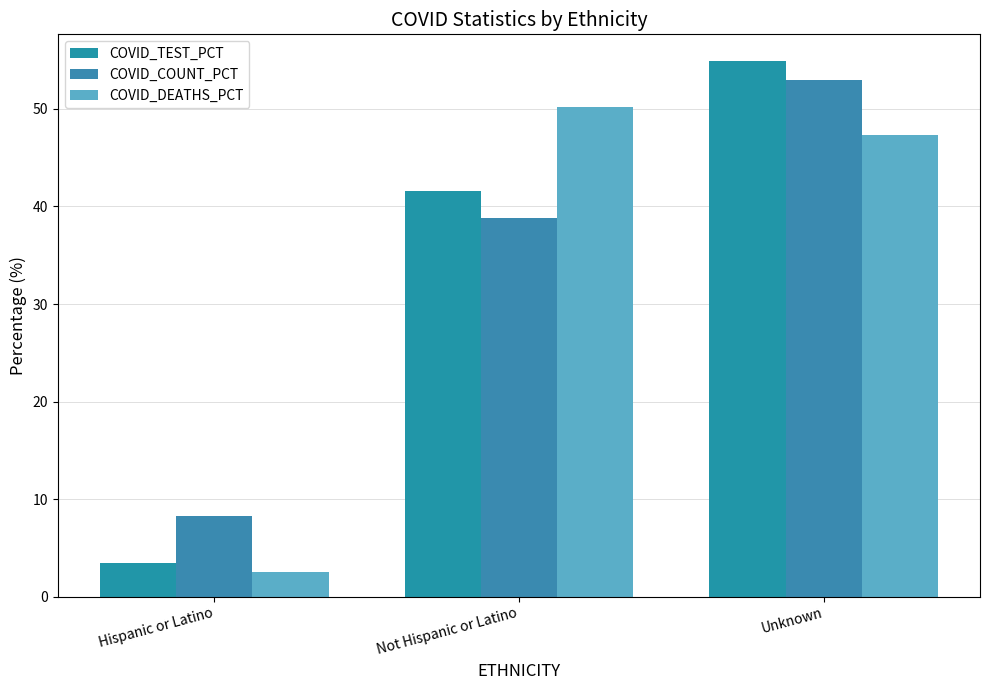

Count the number of categories in the chart.

3